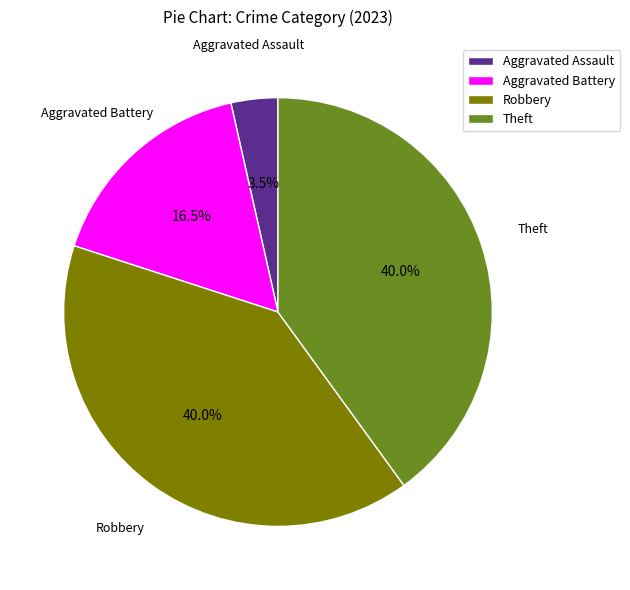

To the nearest percent, what is the average slice percentage?

25%